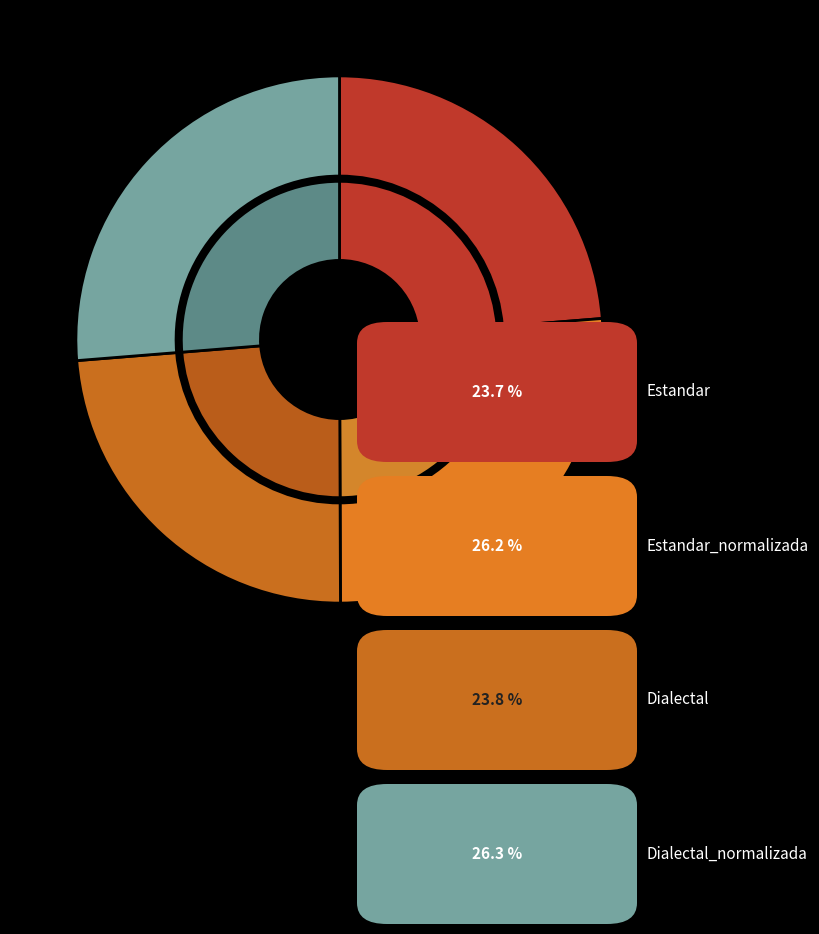

Which category has the biggest portion of the pie?

Dialectal_normalizada